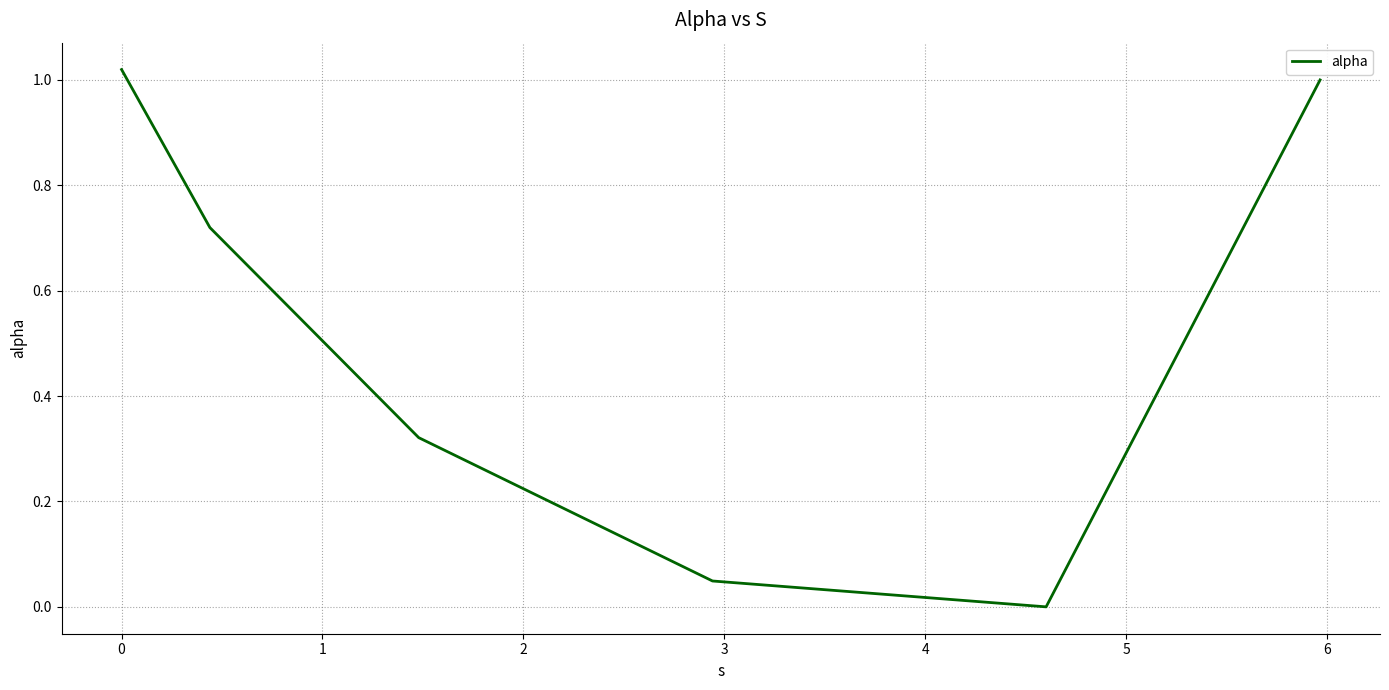

What is the sum of all values?

3.1